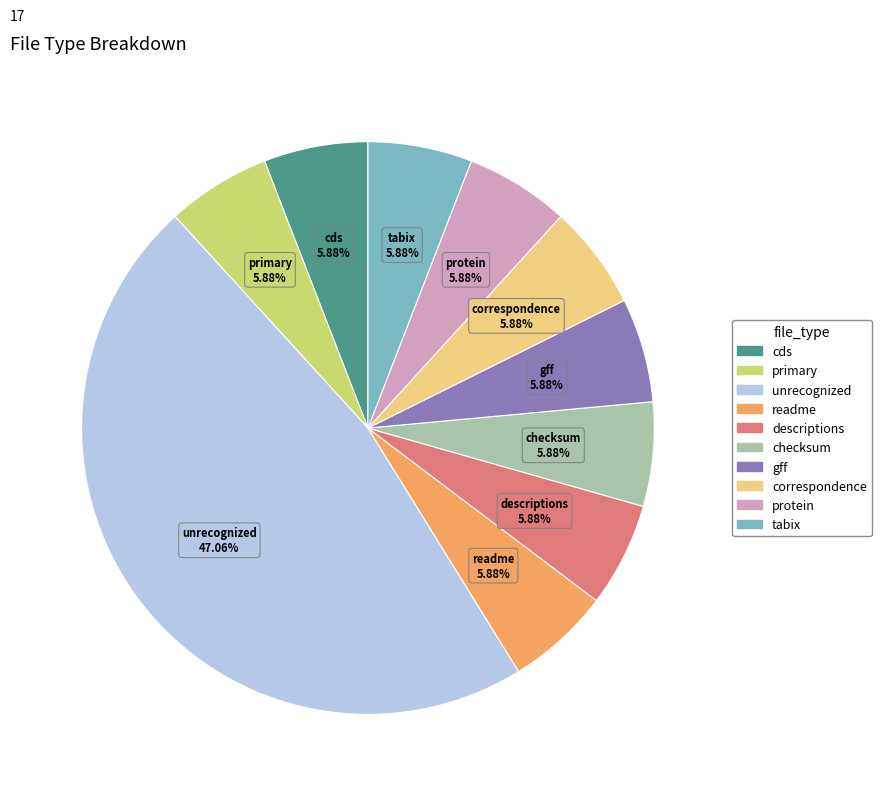

The primary slice represents 1% of the pie. True or false?

False